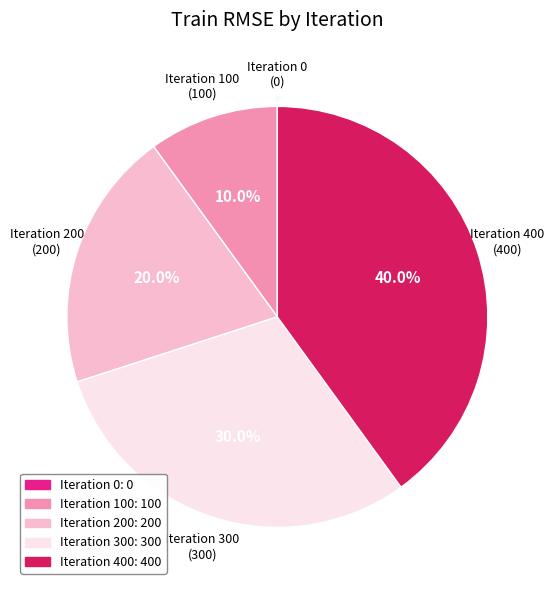

Combined, do Iteration 200 and Iteration 100 account for over 50%?

No